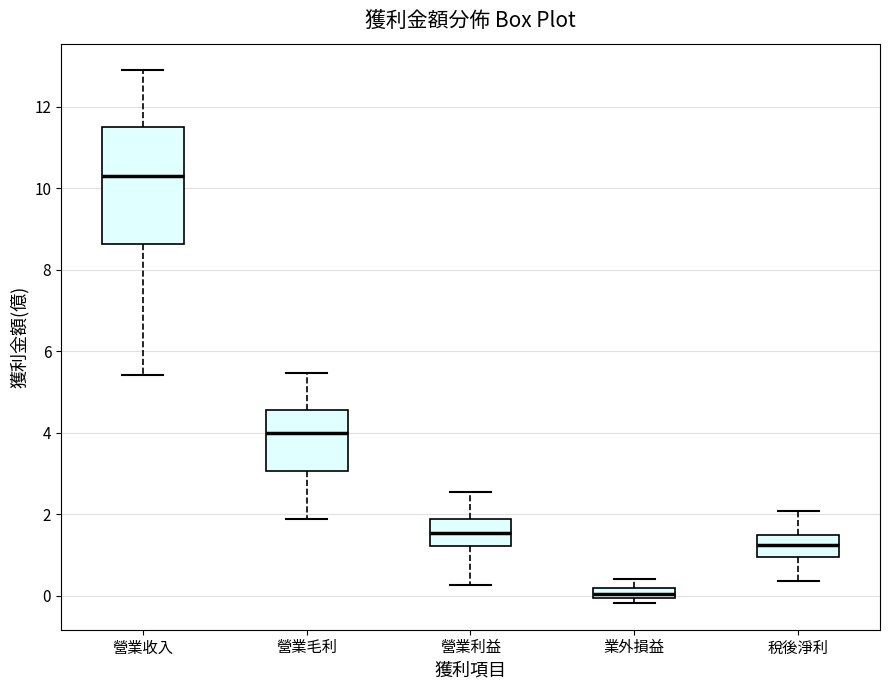

Which box has the lowest median line?

業外損益